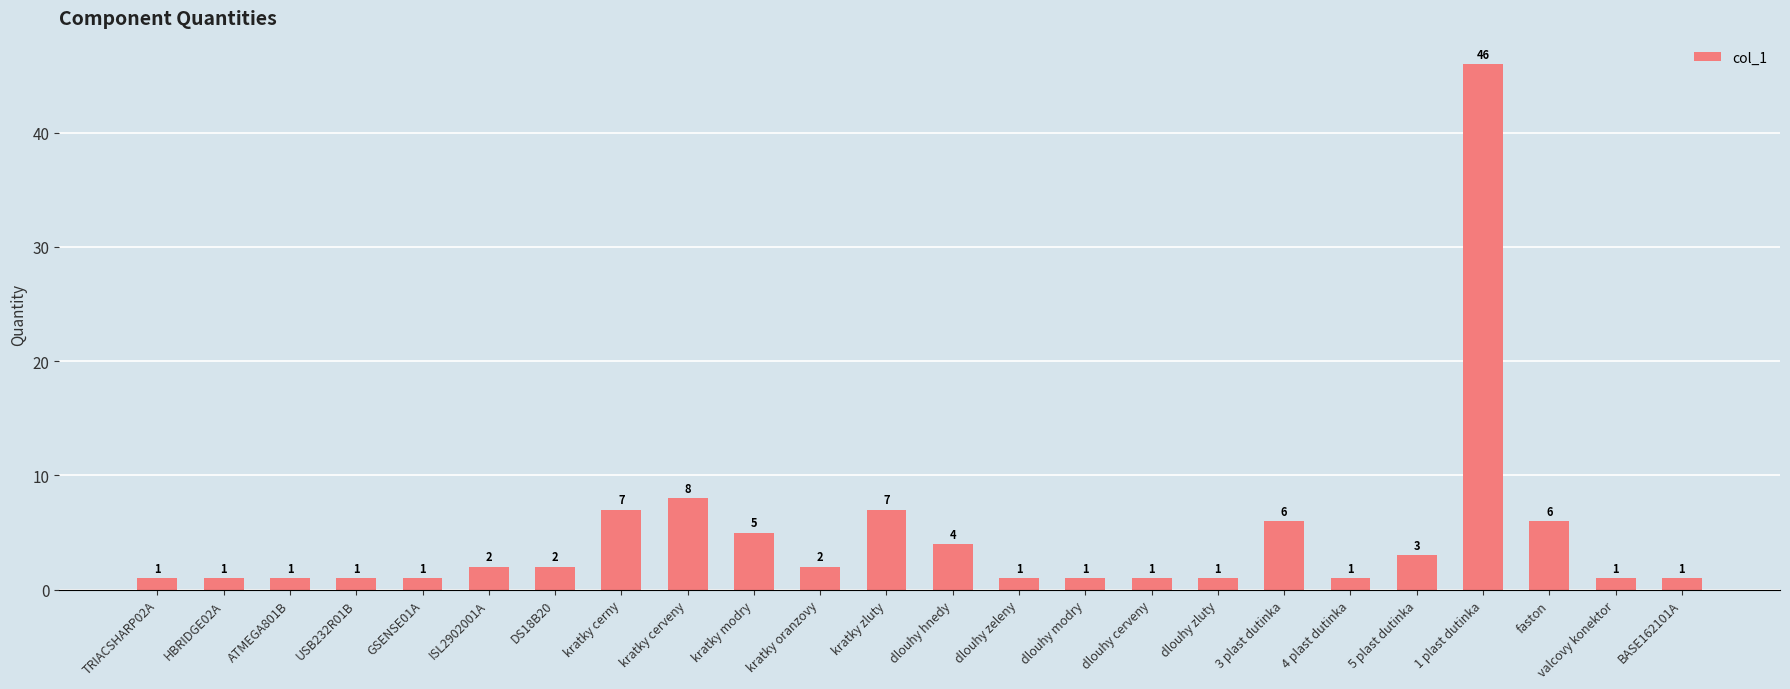

What is the difference between the maximum and second lowest values?

45